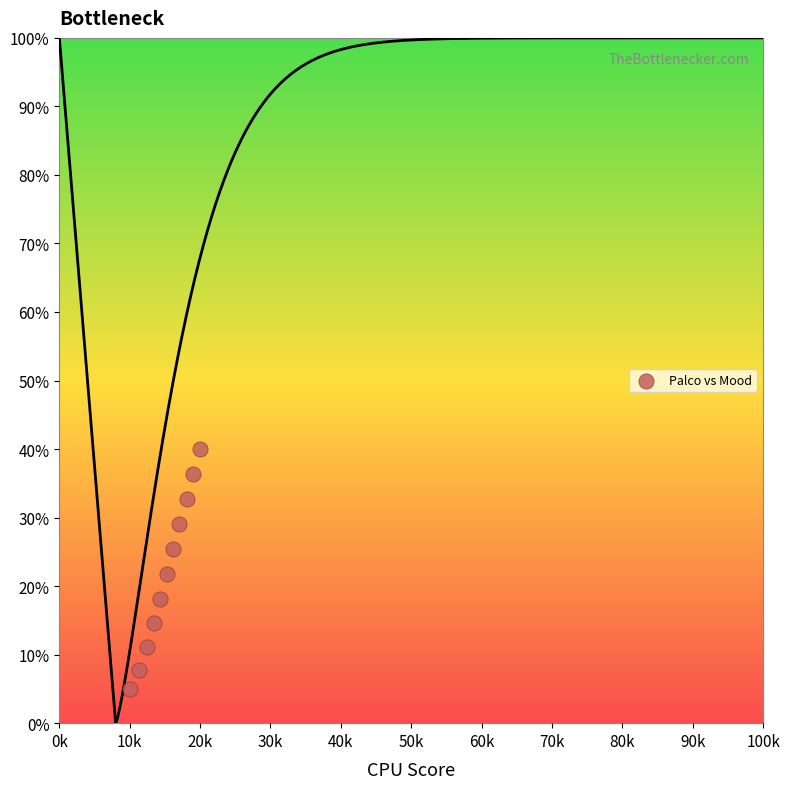

What is the range of Y values (max minus min)?

35.0